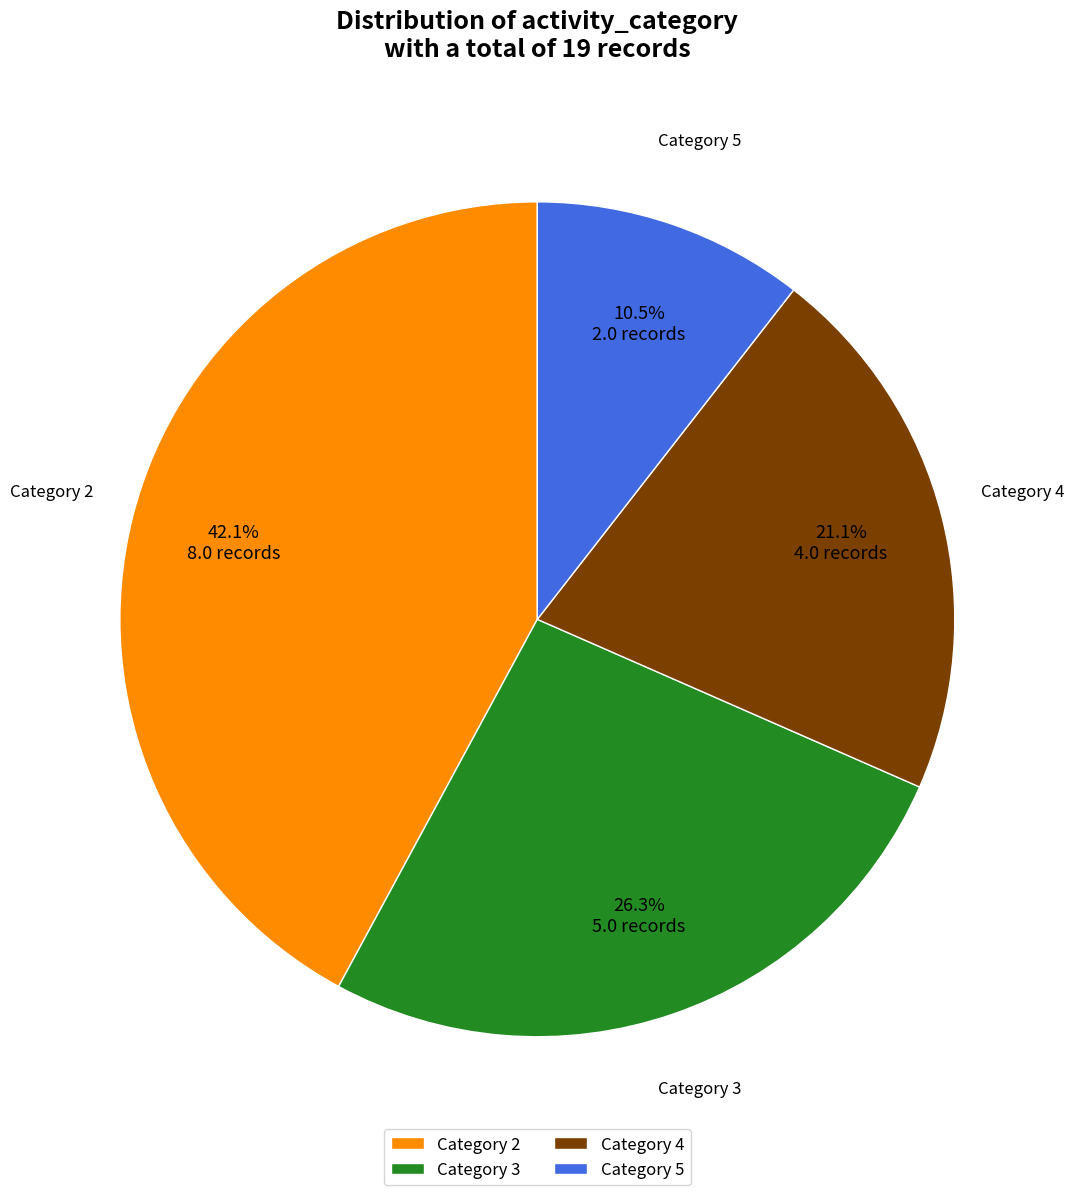

Is the sum of Category 3 and Category 5 greater than half?

No